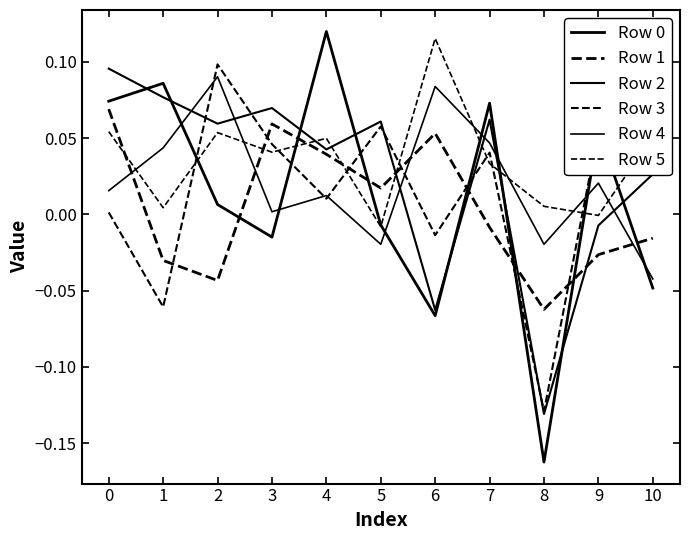

How many lines are shown in the chart?

6